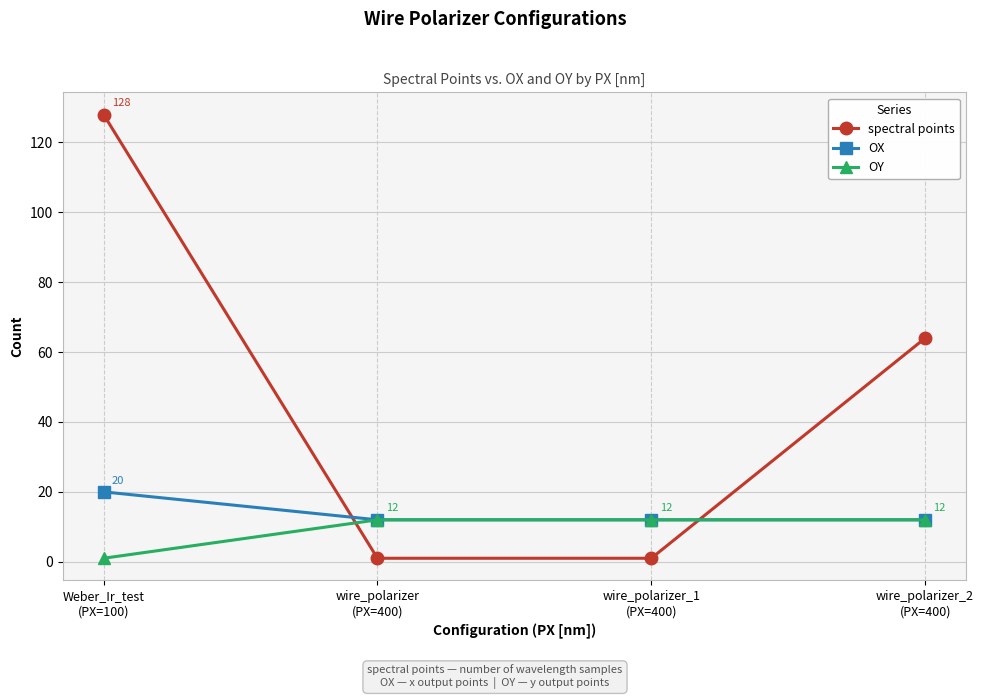

True or false: OY has more than 1 points higher than both neighbors.

False